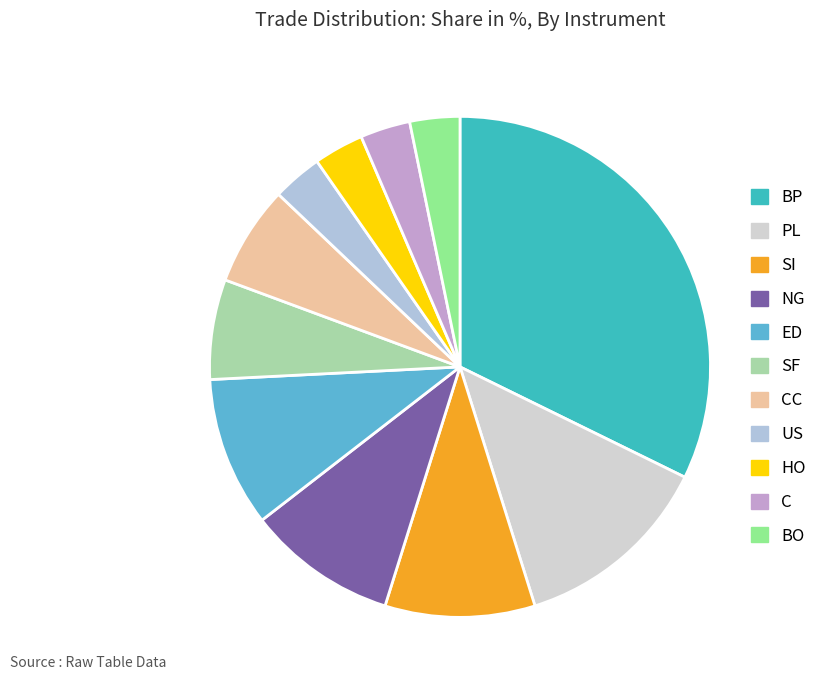

To the nearest percent, what portion does SI represent?

10%